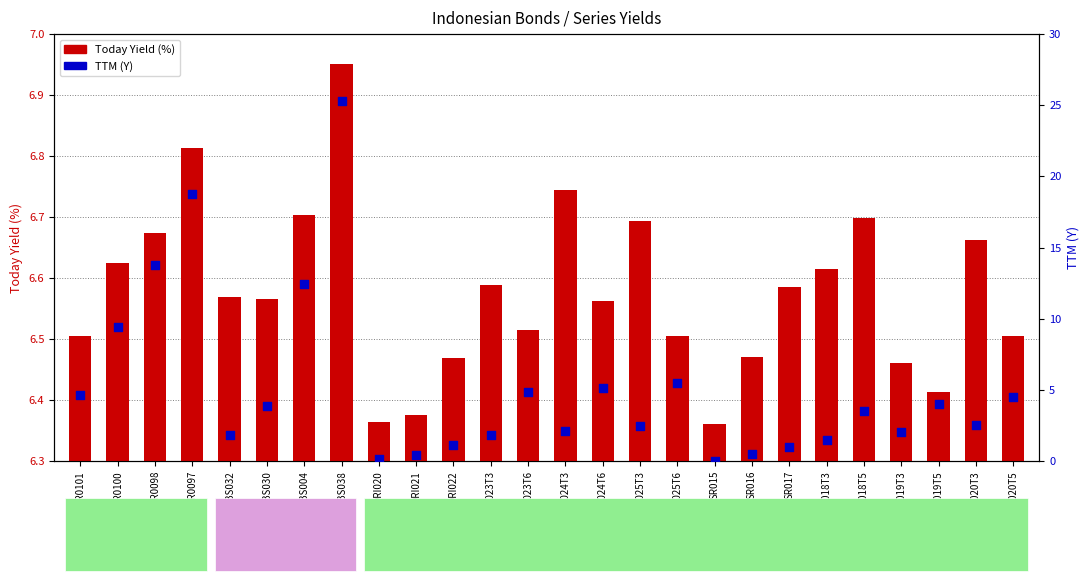

At how many categories does at least one series exceed 1?

26